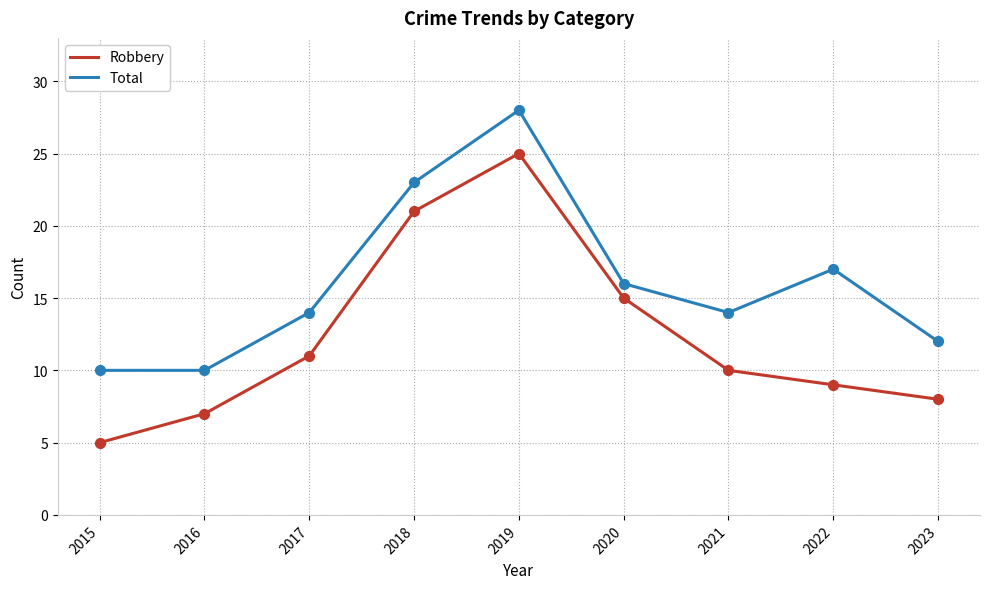

Is the value of Robbery at 2021 greater than the value of Total at 2019?

No